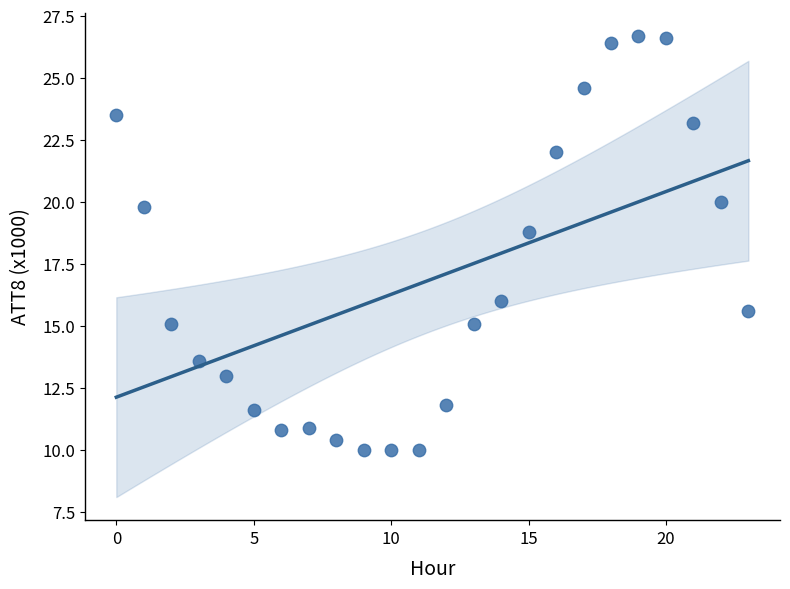

What Y value in the scatter plot is closest to 18?

18.8